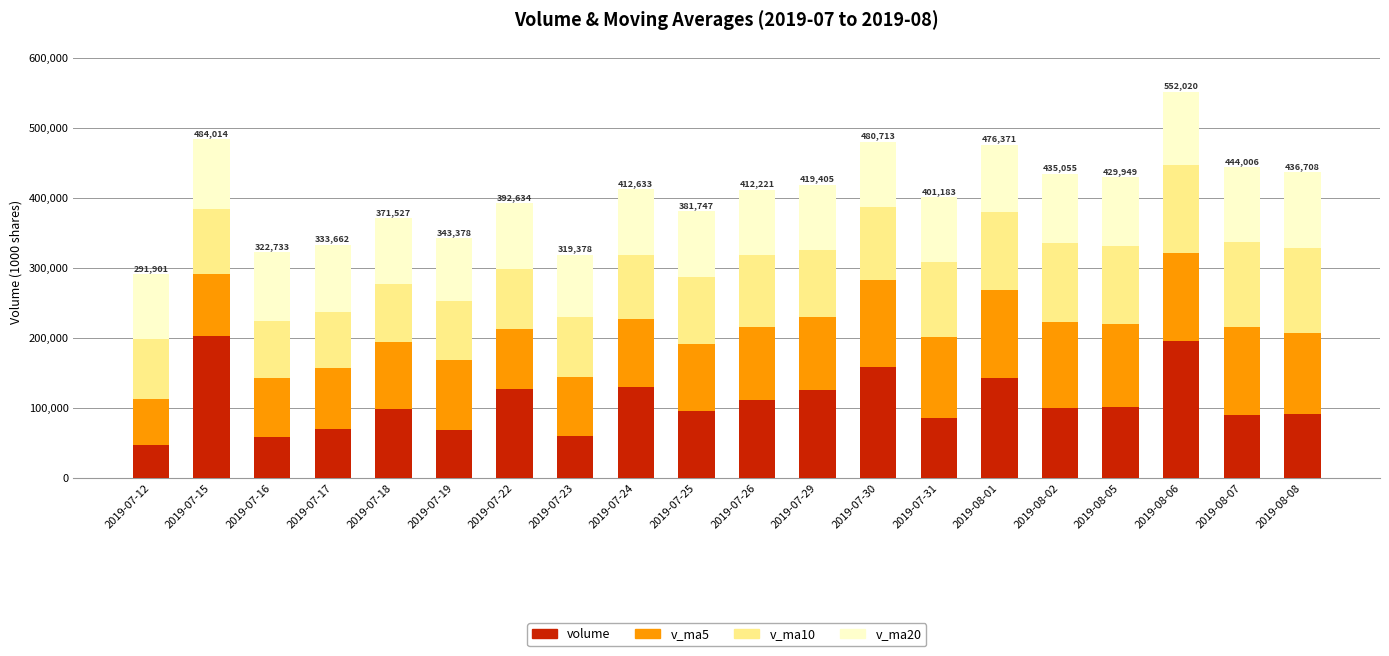

What is the maximum value for volume?

203661.7